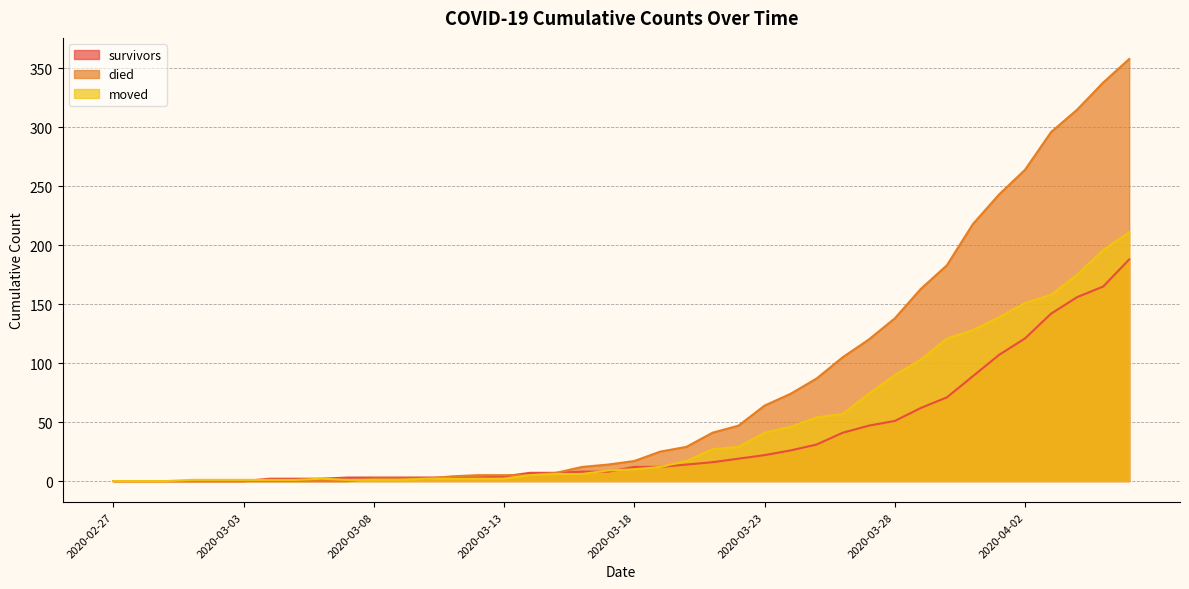

True or false: moved has a value of 3 at 2020-03-11.

False